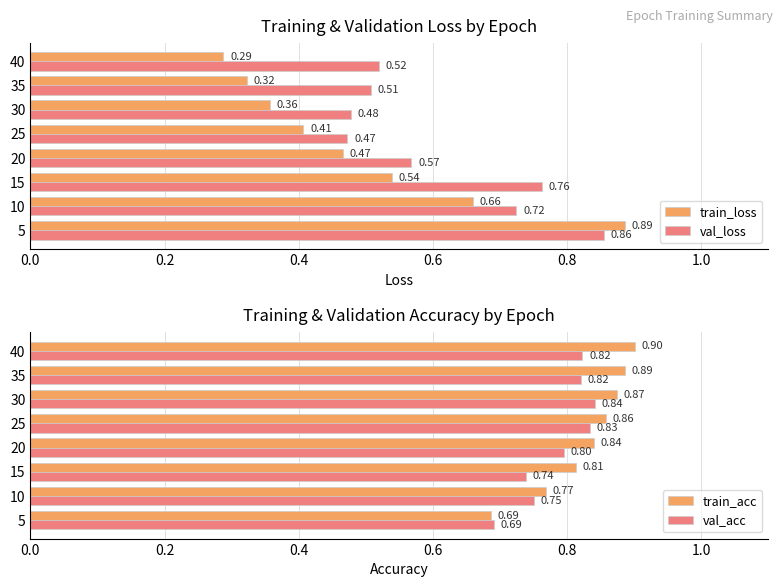

What is the sum of the train_acc values at 10 and 20?

1.6